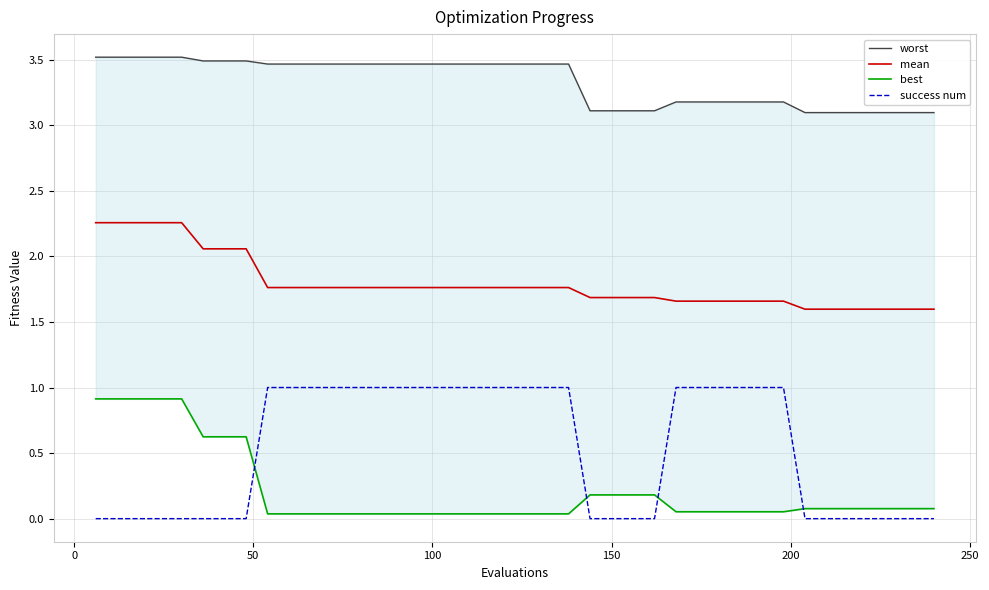

What is the sum of all mean values?

71.8